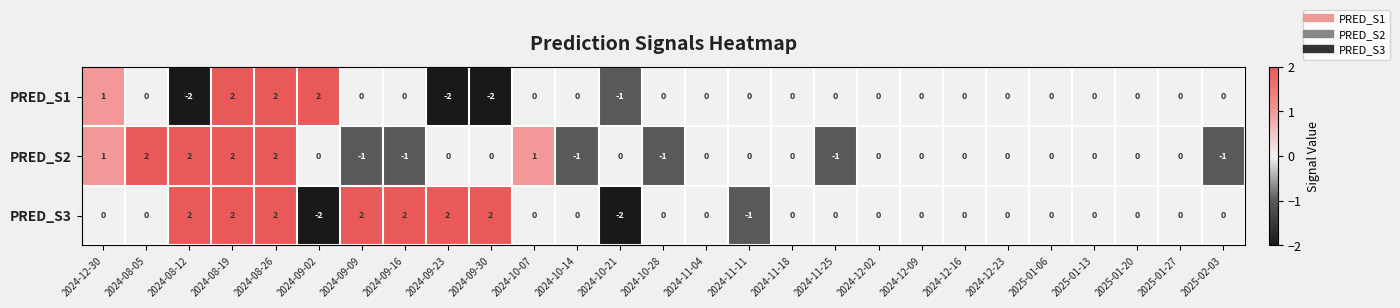

What is the sum of all PRED_S3 values?

9